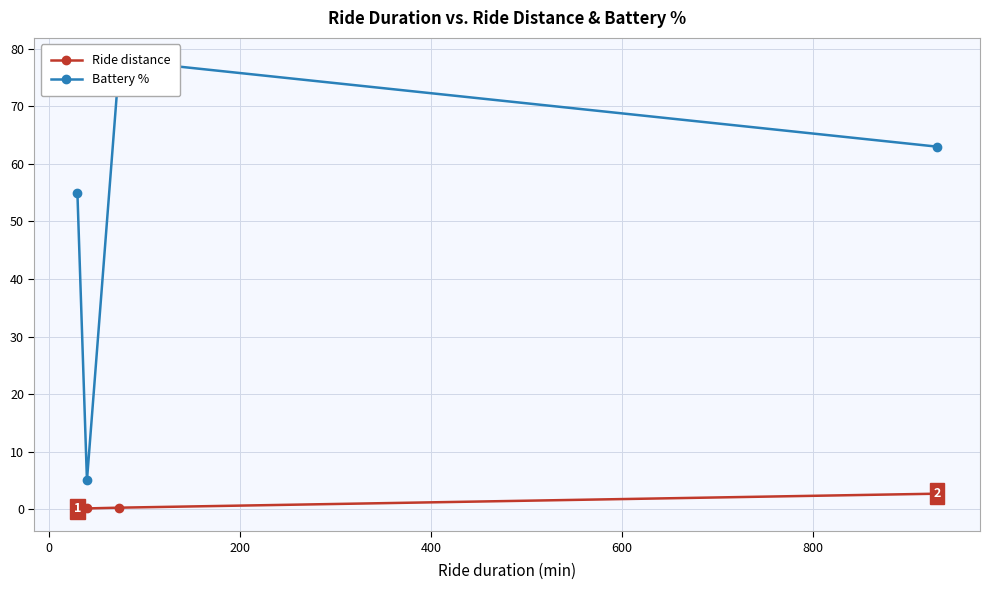

True or false: Battery % and Ride distance cross at least once.

False